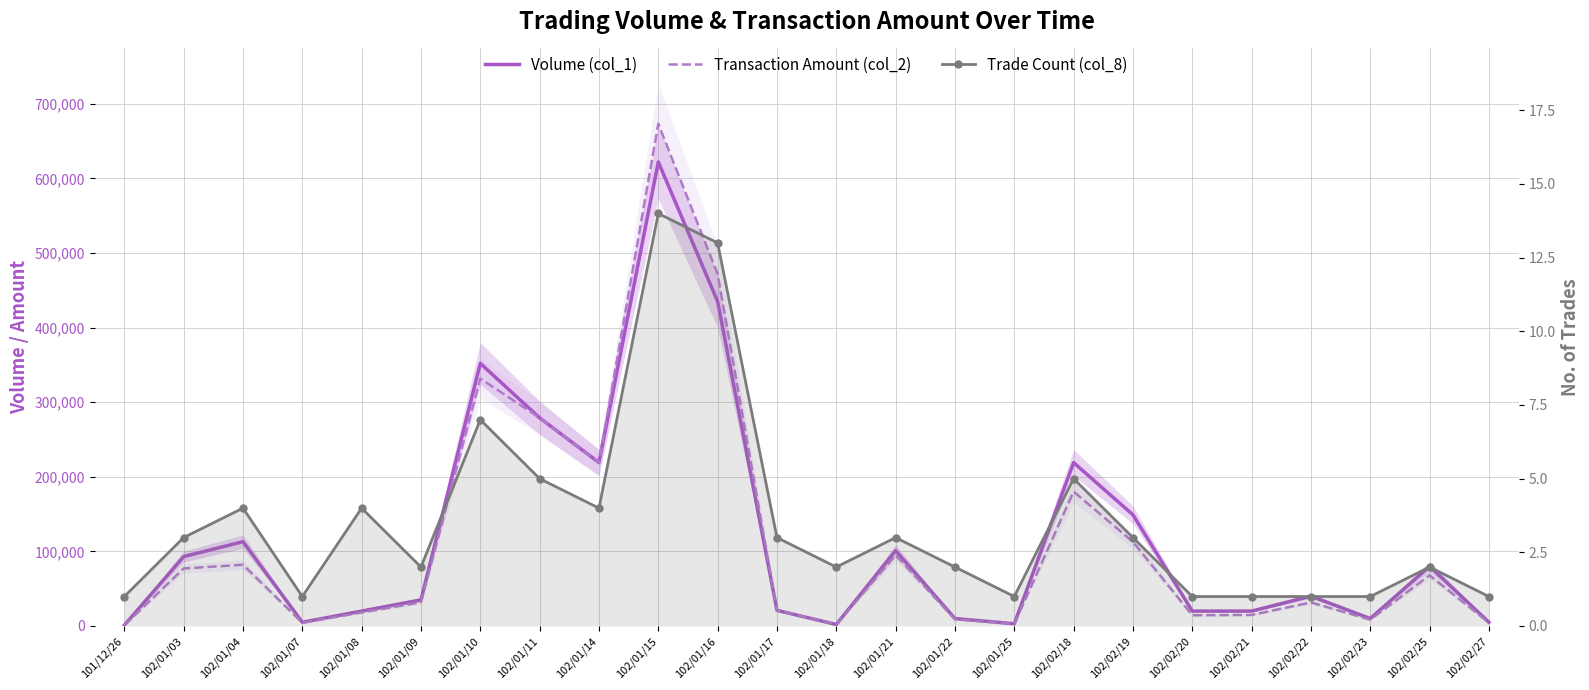

Does the chart have visible grid lines?

Yes